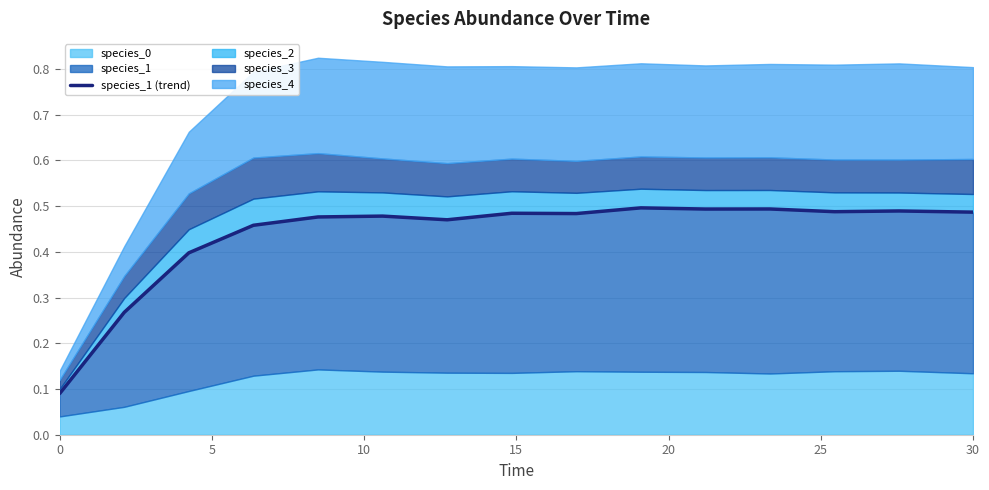

Reading right to left, transcribe all the data shown in this chart.

0.5	0.5	0.5	0.5	0.5	0.5	0.5	0.5	0.5	0.5	0.5	0.5	0.4	0.3	0.1